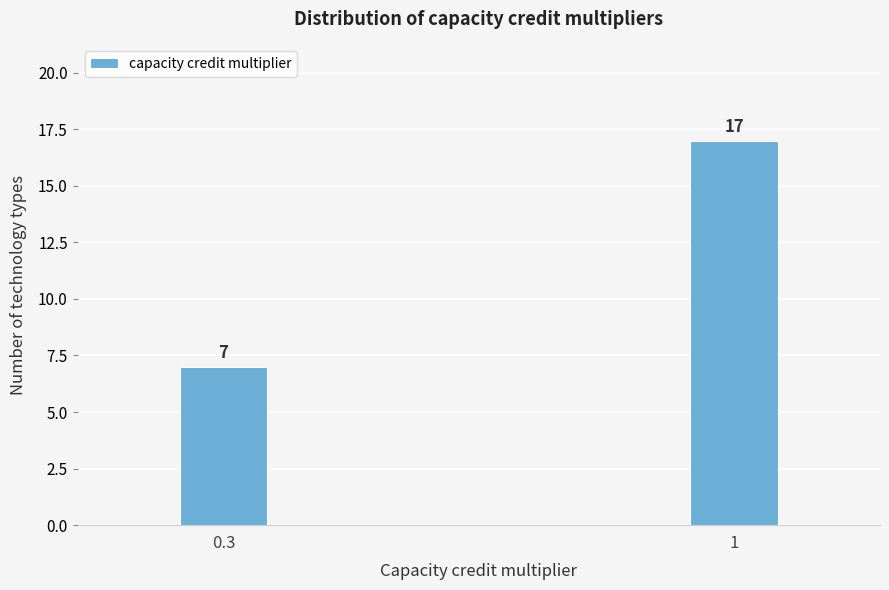

Reading left to right, list all the values displayed in this chart.

0.3=7	1=17